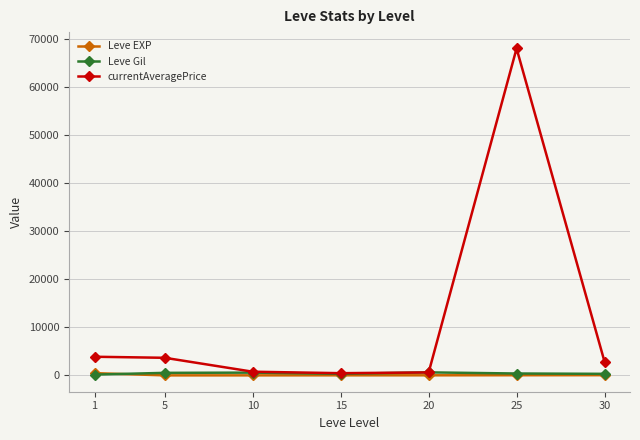

At how many categories does at least one series exceed 20921?

1